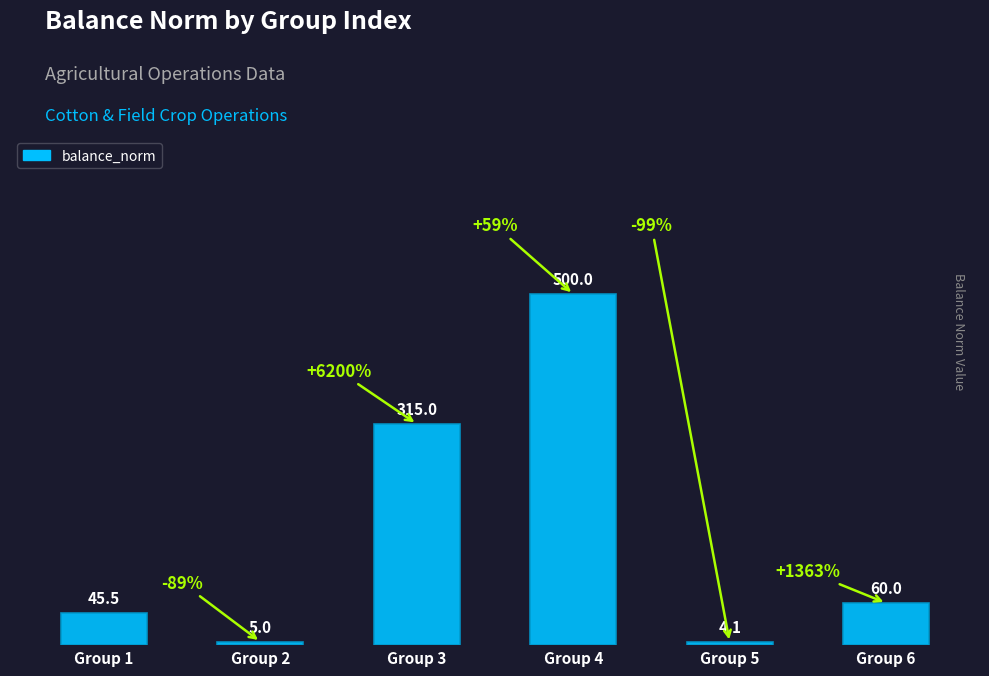

At which category does the chart reach its minimum across all series?

Group 5